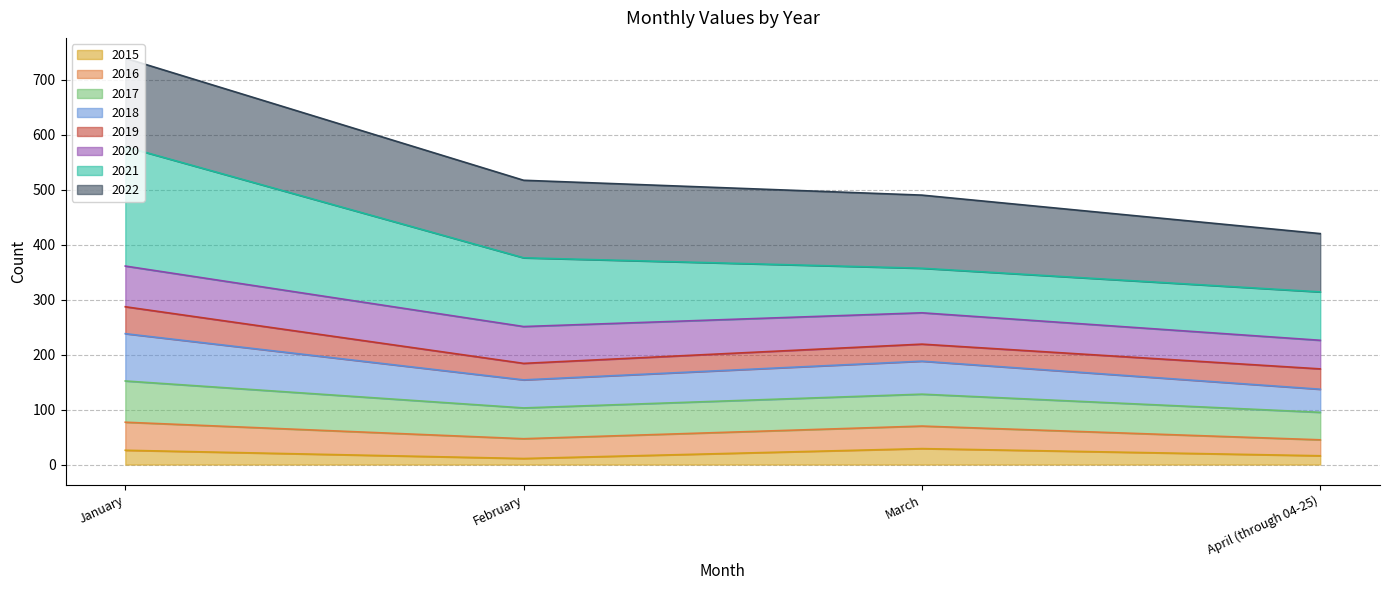

What are all the series names shown in the legend?

2015, 2016, 2017, 2018, 2019, 2020, 2021, 2022